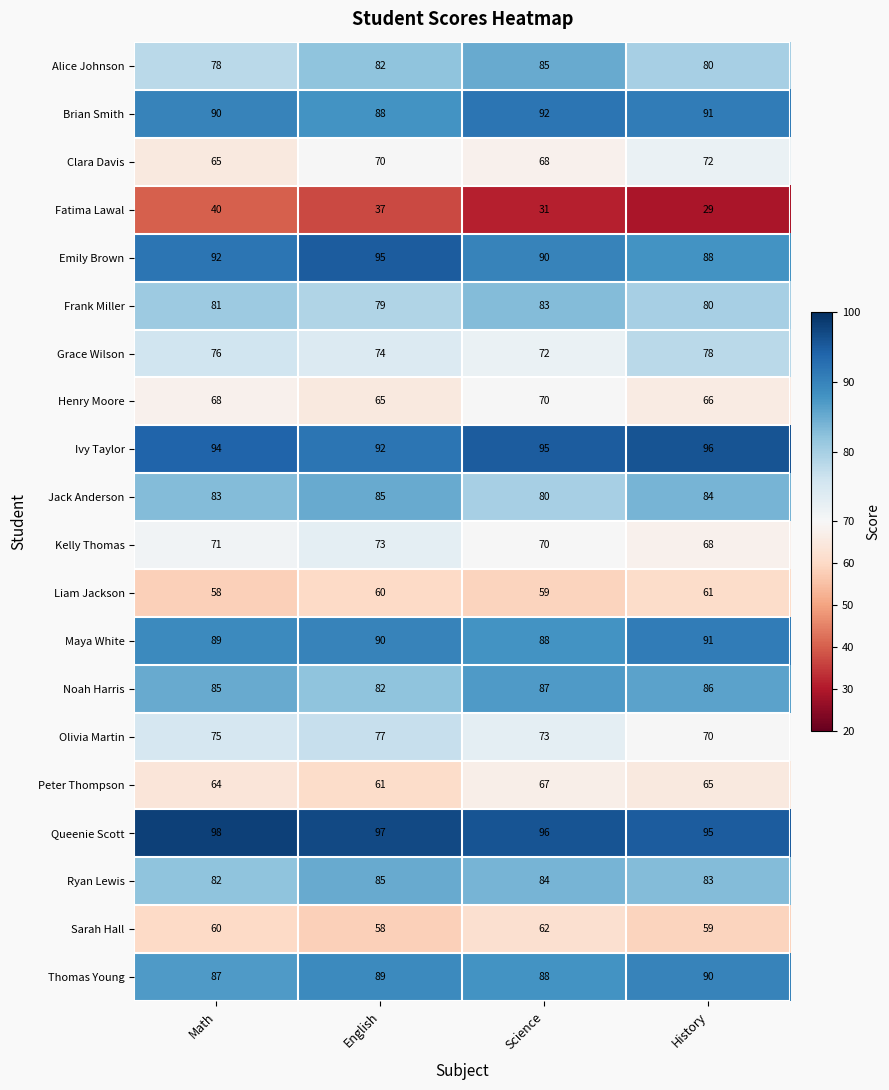

What is the maximum value for Liam Jackson?

61